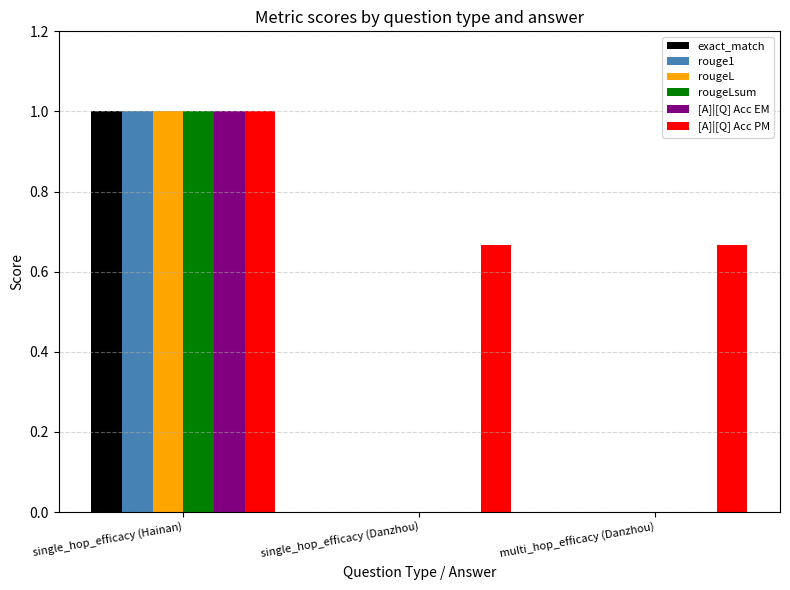

What is the approximate value of exact_match at single_hop_efficacy (Hainan)?

1.0